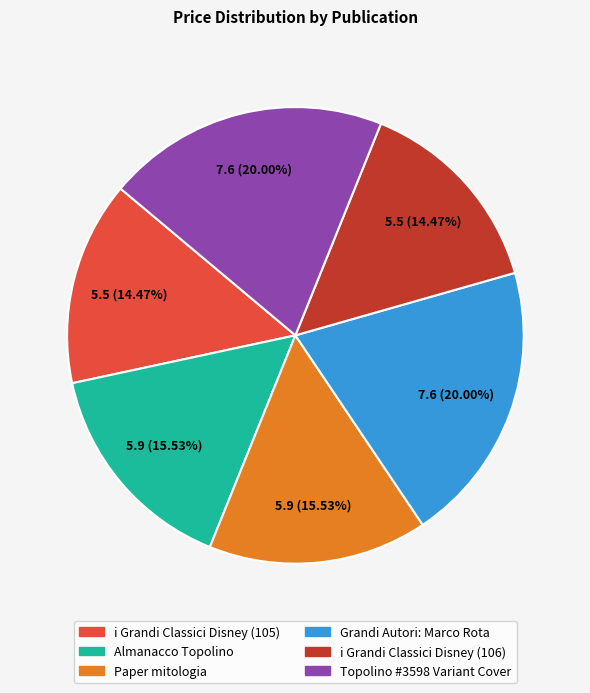

Combined, do Topolino #3598 Variant Cover and Grandi Autori: Marco Rota account for over 50%?

No